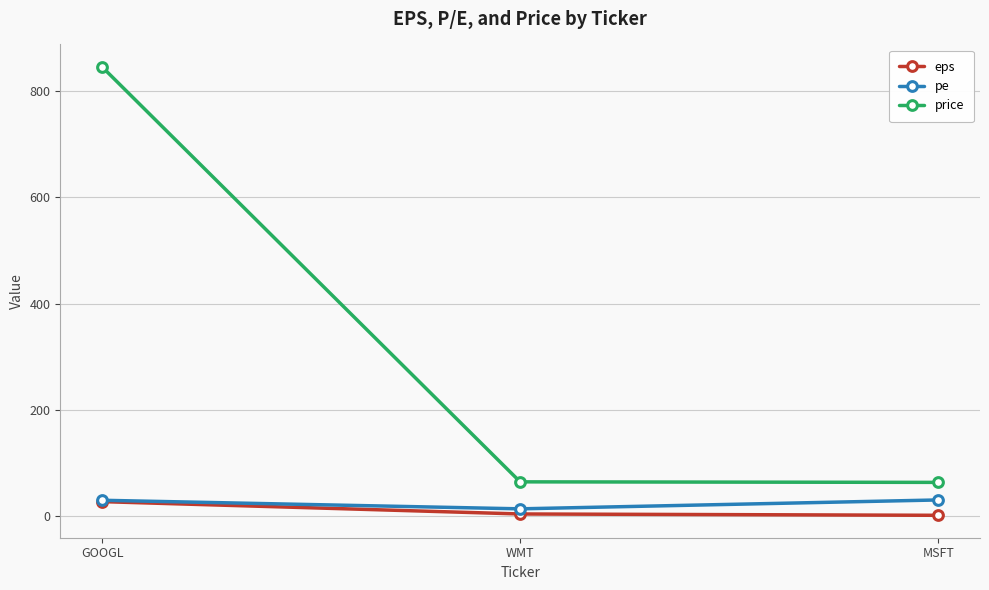

Between GOOGL and WMT, which series saw the biggest shift?

price